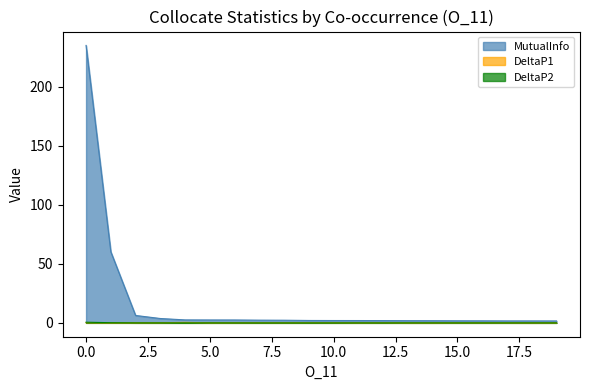

Count the number of data series in this chart.

3